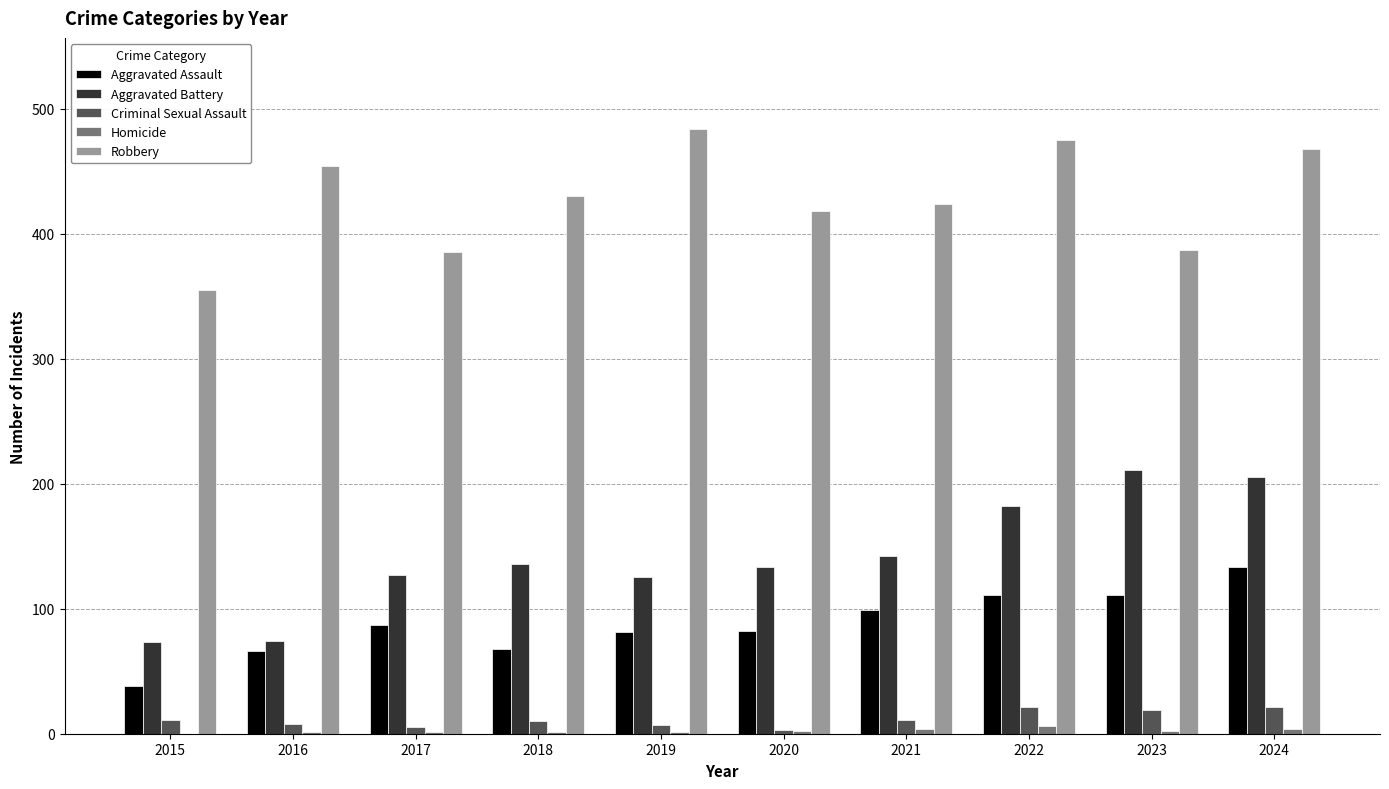

Which series has the largest total across all categories?

Robbery